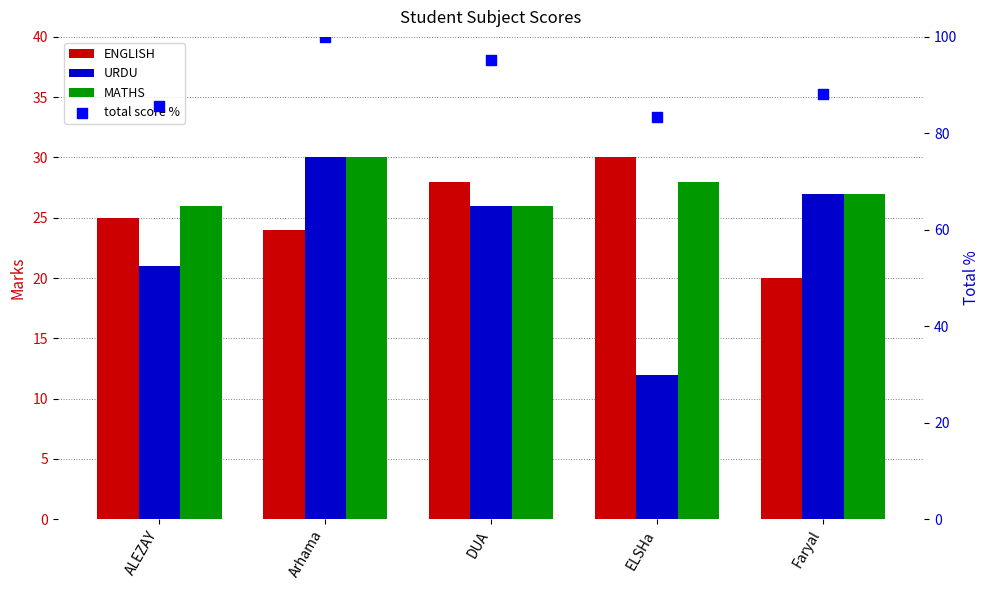

Which series has the widest spread of Y values?

URDU